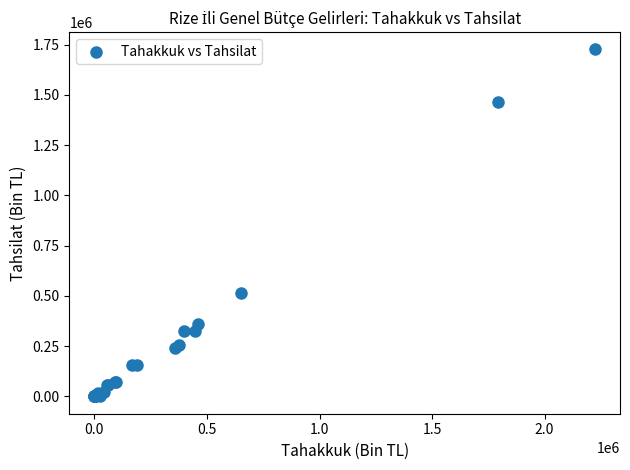

What Y value in the scatter plot is closest to 862889?

515915